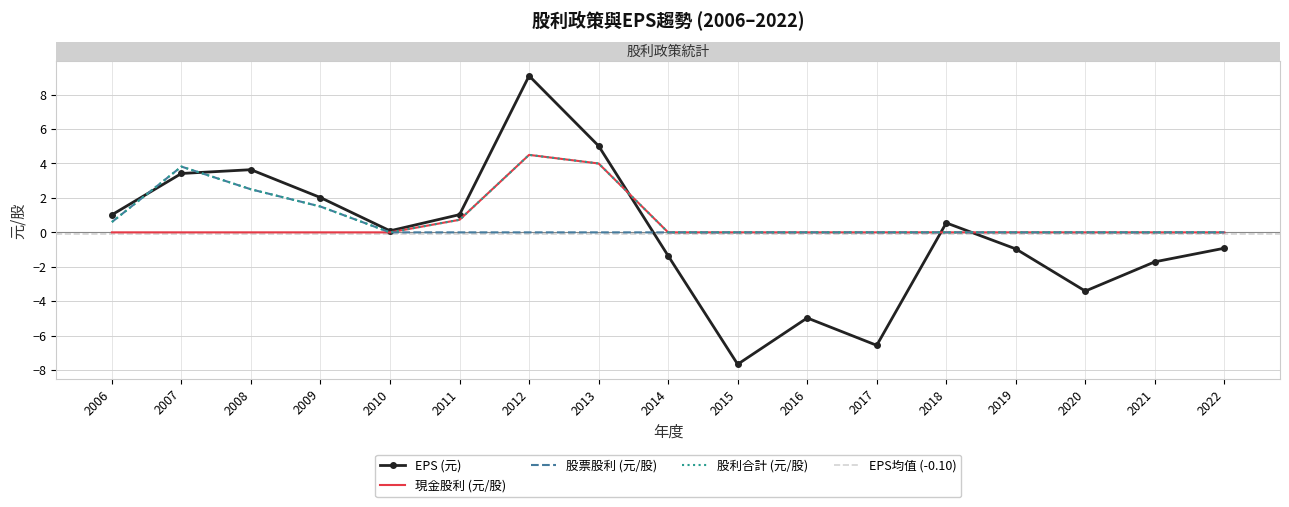

How many values in the EPS (元) series exceed 0?

9